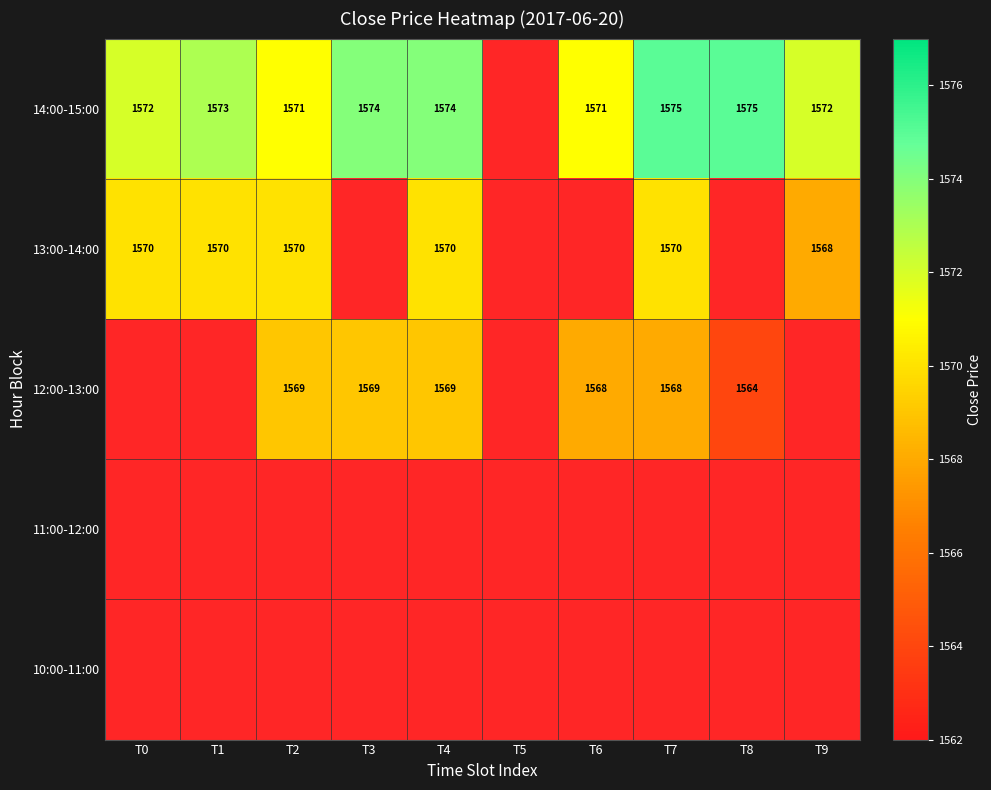

True or false: 14:00-15:00 has a value of 612 at T4.

False